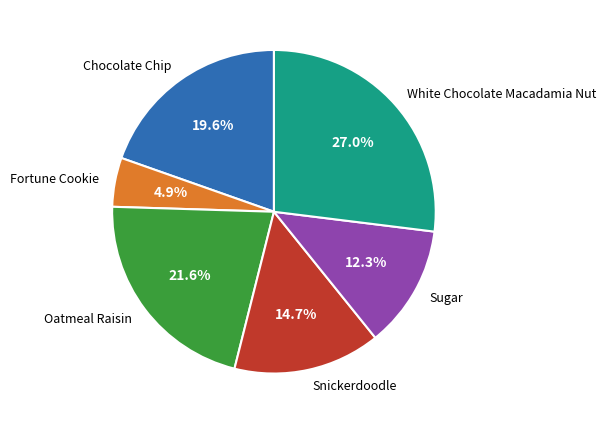

Is it true that Snickerdoodle is 9% of the pie?

False